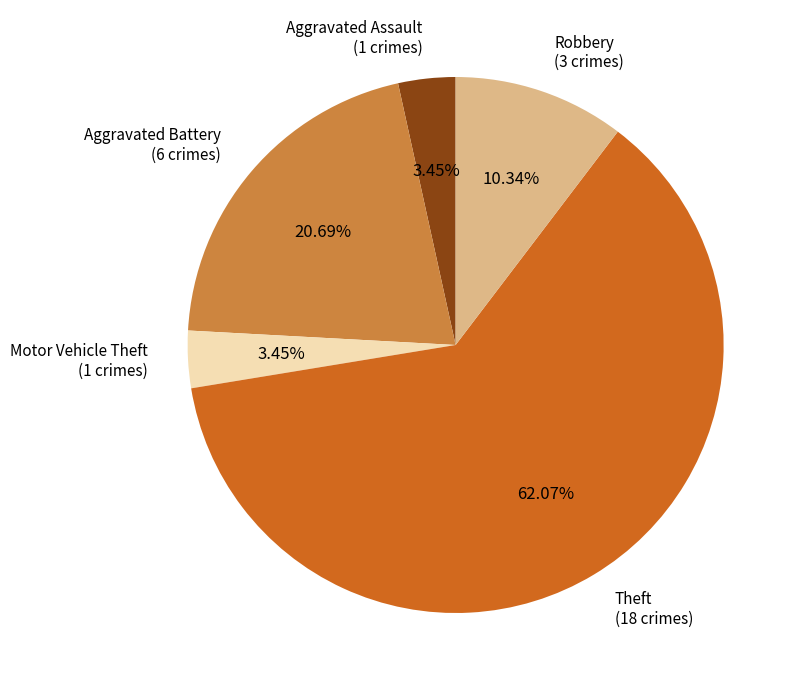

To the nearest percent, what is the average slice percentage?

20%